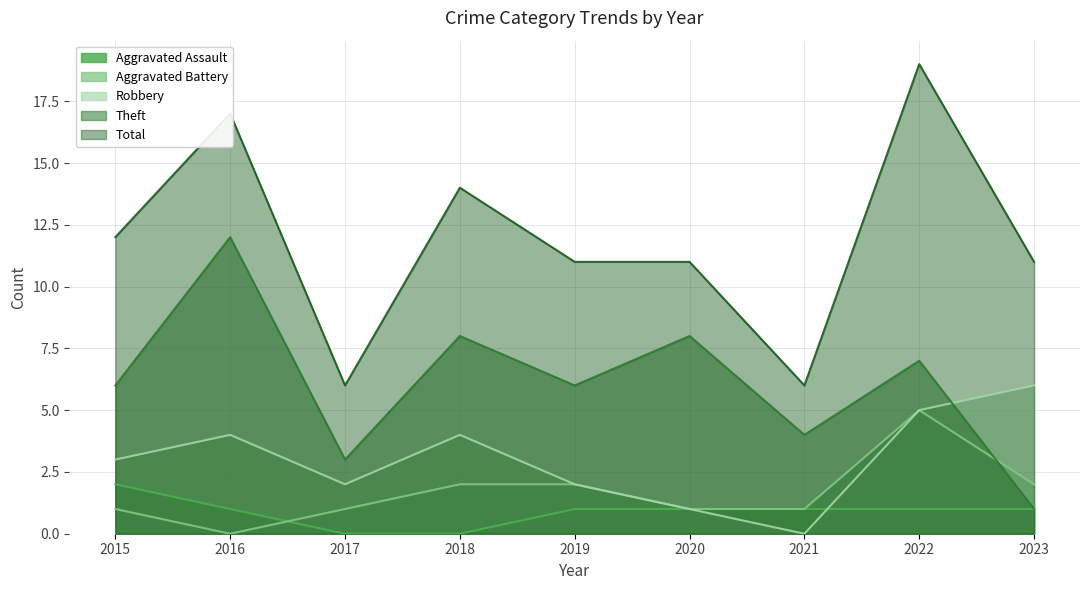

What is the total value across all series at 2018?

28